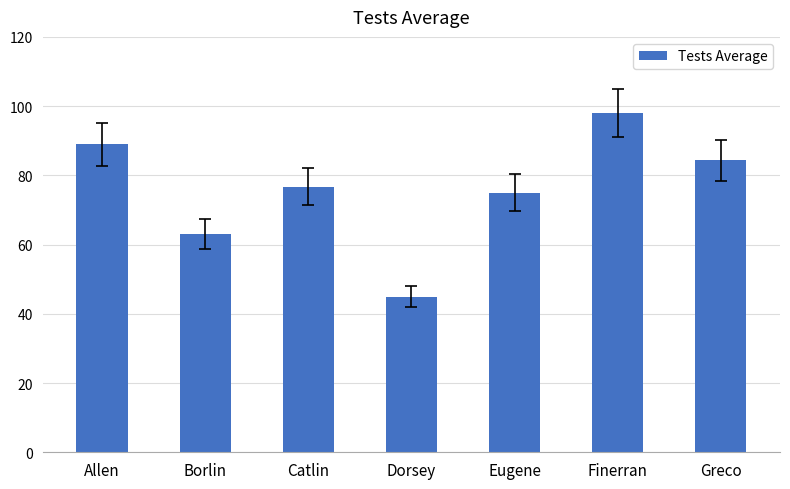

What is the difference between the second highest and second lowest values?

26.0